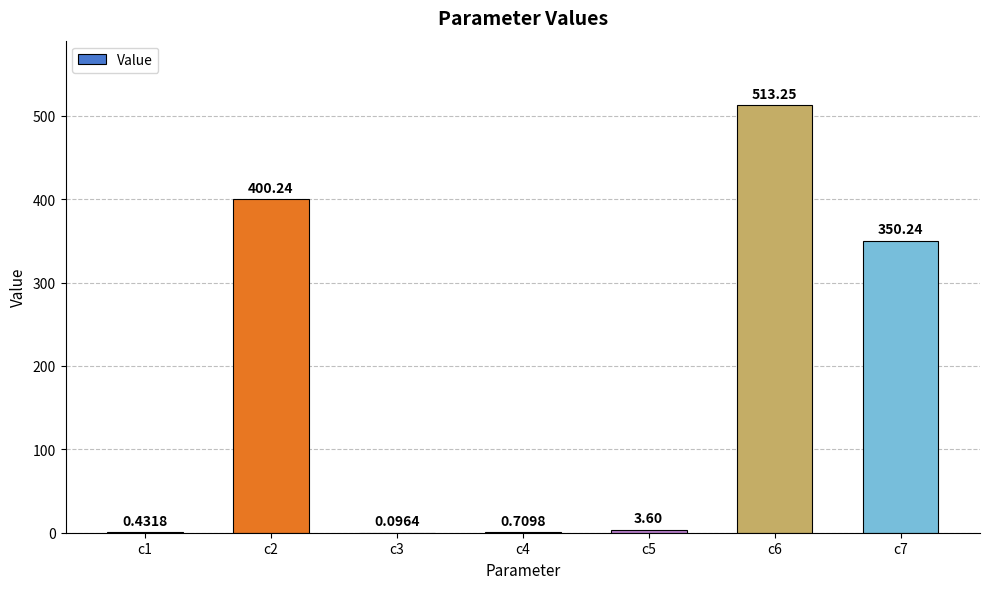

Which has a higher value, c3 or c6?

c6